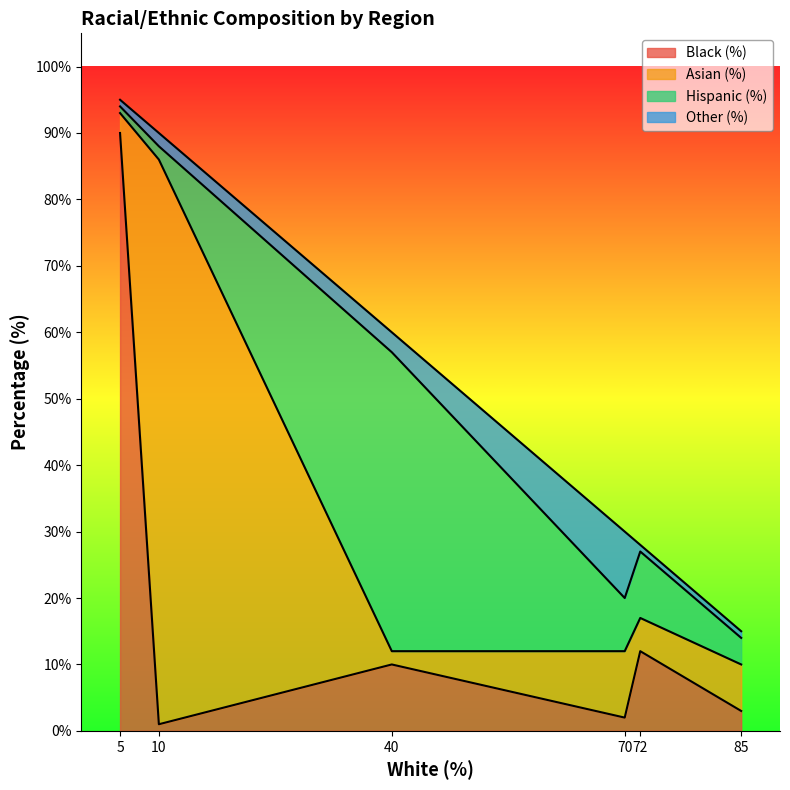

Is it true that Black (%) equals 7 at 72?

False